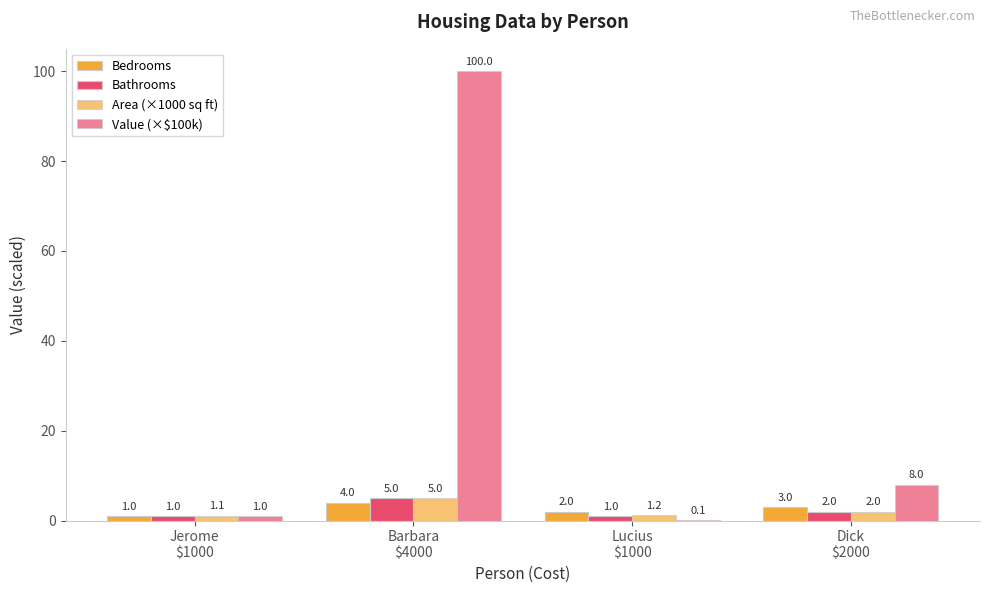

Reading left to right, list all the values displayed in this chart.

Bedrooms: Jerome
$1000=1.0	Barbara
$4000=4.0	Lucius
$1000=2.0	Dick
$2000=3.0
Bathrooms: Jerome
$1000=1.0	Barbara
$4000=5.0	Lucius
$1000=1.0	Dick
$2000=2.0
Area (×1000 sq ft): Jerome
$1000=1.1	Barbara
$4000=5.0	Lucius
$1000=1.2	Dick
$2000=2.0
Value (×$100k): Jerome
$1000=1.0	Barbara
$4000=100.0	Lucius
$1000=0.1	Dick
$2000=8.0